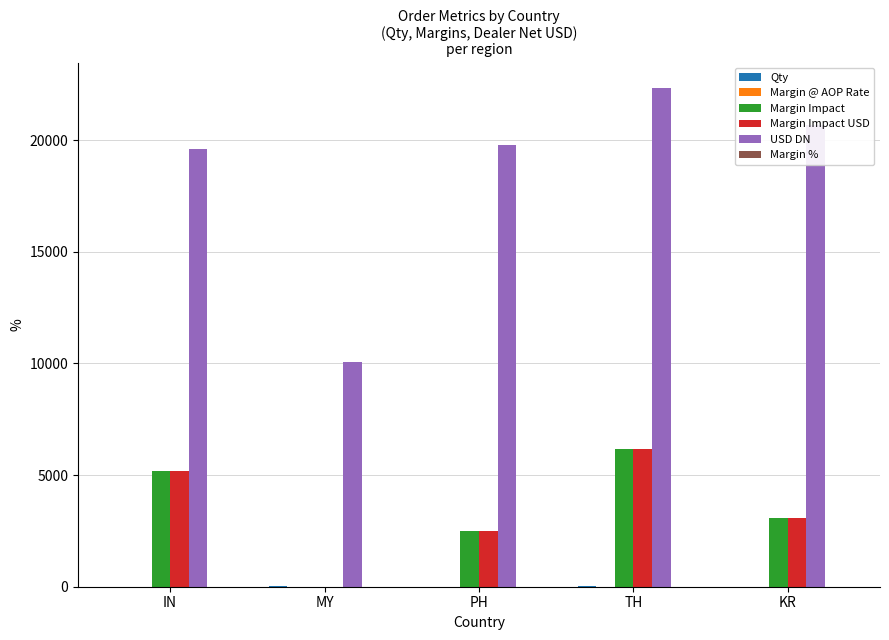

The value of USD DN at PH is 34760.9. True or false?

False